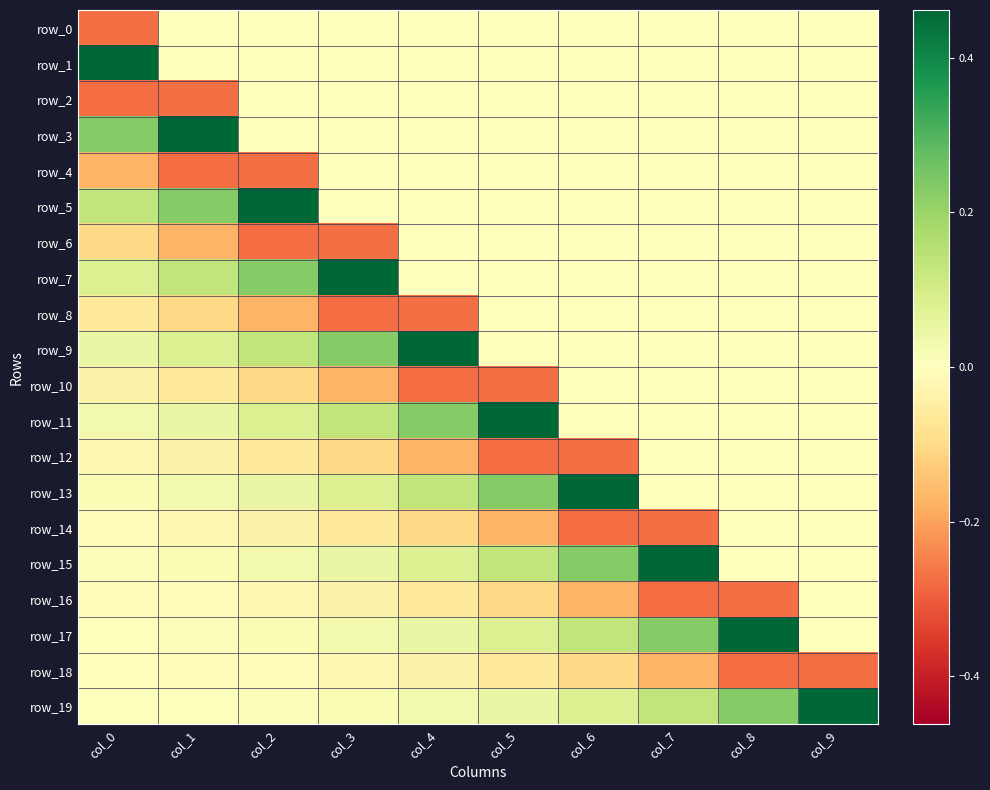

Rank the series by their maximum value, from highest to lowest.

row_1, row_3, row_5, row_7, row_9, row_11, row_13, row_15, row_17, row_19, row_0, row_2, row_4, row_6, row_8, row_10, row_12, row_14, row_16, row_18